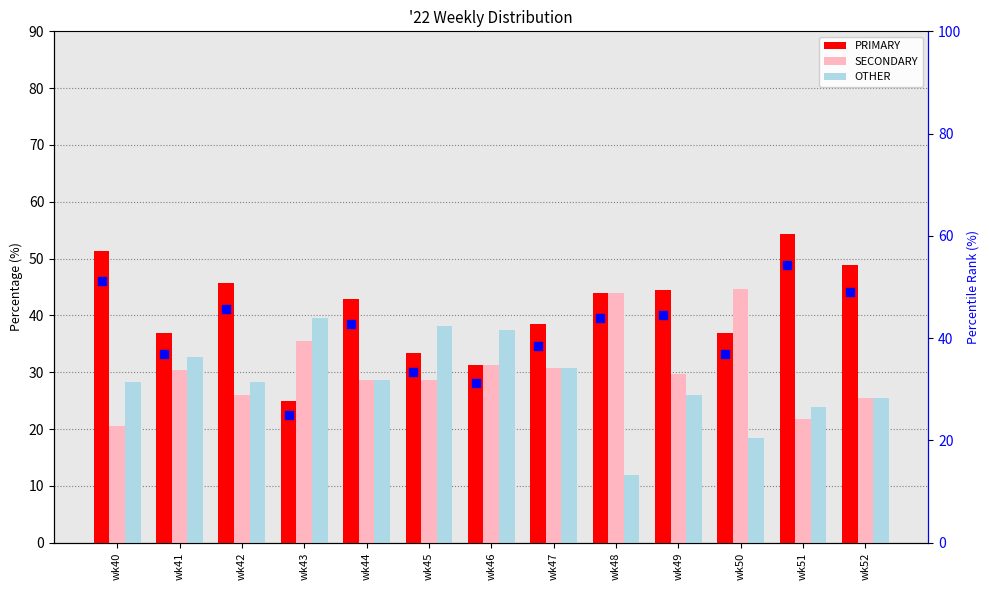

Is the value of OTHER at wk52 greater than the value of PRIMARY (marker) at wk48?

No